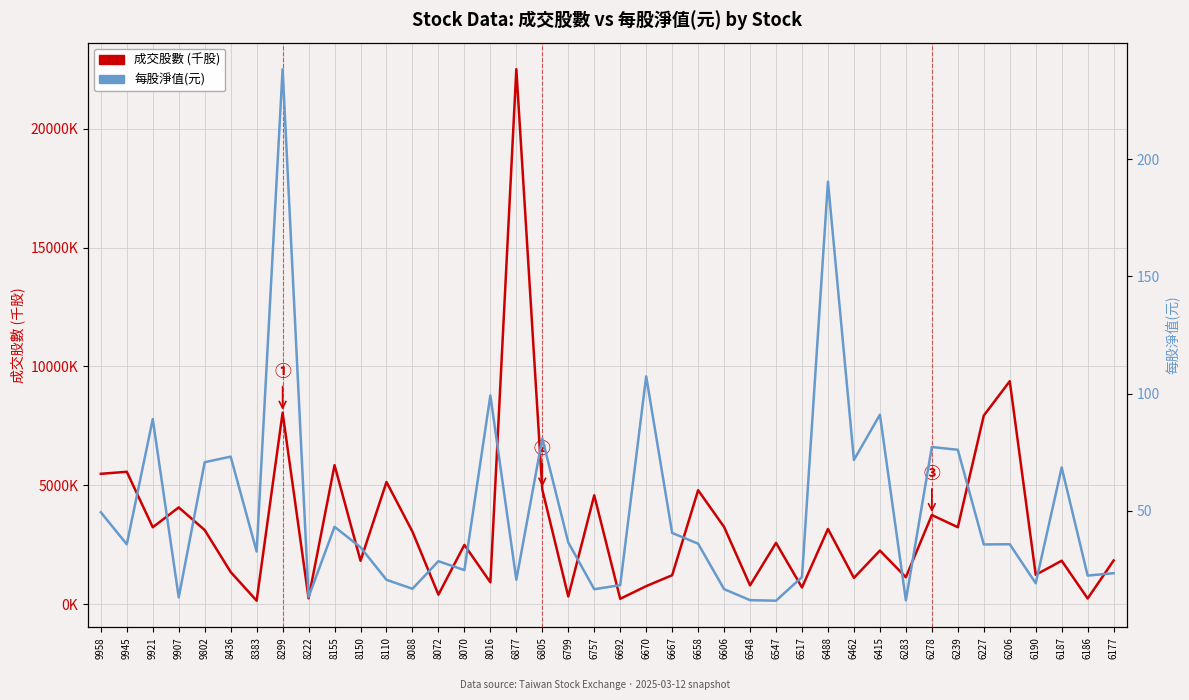

Reading right to left, list all the values displayed in this chart.

成交股數 (千股): 1846.6	249.0	1836.0	1246.0	9382.5	7936.0	3245.5	3758.4	1144.0	2263.8	1115.0	3172.0	713.0	2587.0	801.0	3256.5	4800.4	1227.0	769.6	236.0	4585.8	334.9	4827.2	22495.0	930.3	2501.6	410.9	3058.0	5146.8	1834.4	5853.0	256.9	8058.0	157.0	1363.0	3126.1	4076.9	3243.9	5575.2	5490.5
每股淨值(元): 23.4	22.4	68.5	19.1	35.8	35.7	76.1	77.2	11.9	91.0	71.7	190.4	21.8	11.7	11.9	16.6	36.0	40.6	107.4	18.4	16.6	36.5	80.9	20.6	99.2	24.8	28.6	16.8	20.6	34.5	43.2	13.3	238.3	32.7	73.1	70.8	13.2	89.2	35.8	49.4